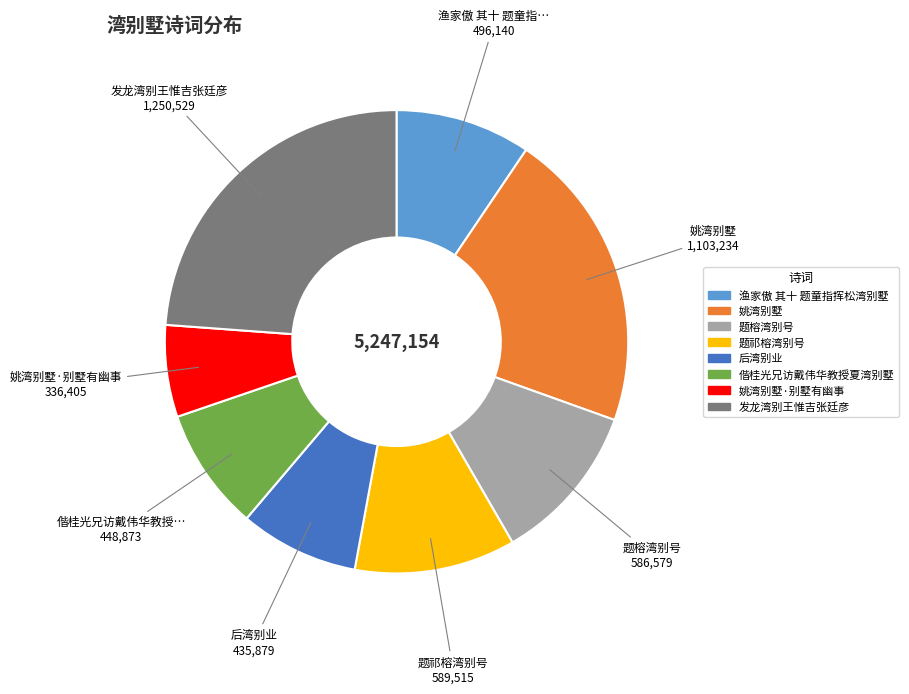

Is there any slice that represents more than half of the pie?

No